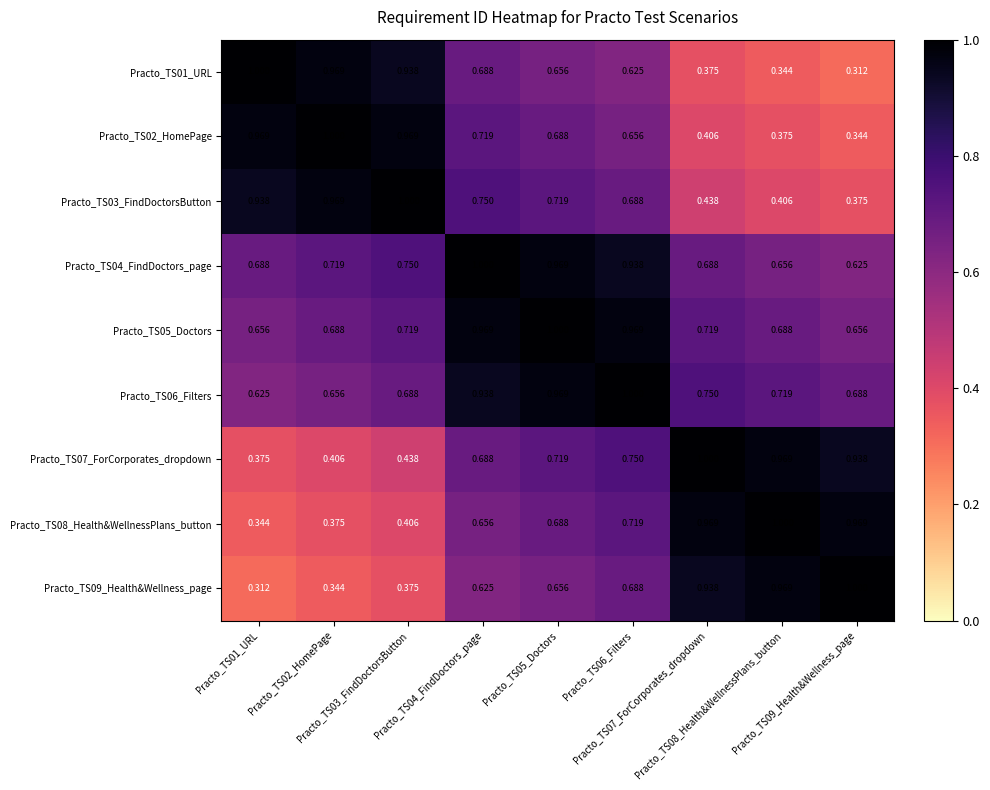

What is the maximum value shown in the chart?

1.0